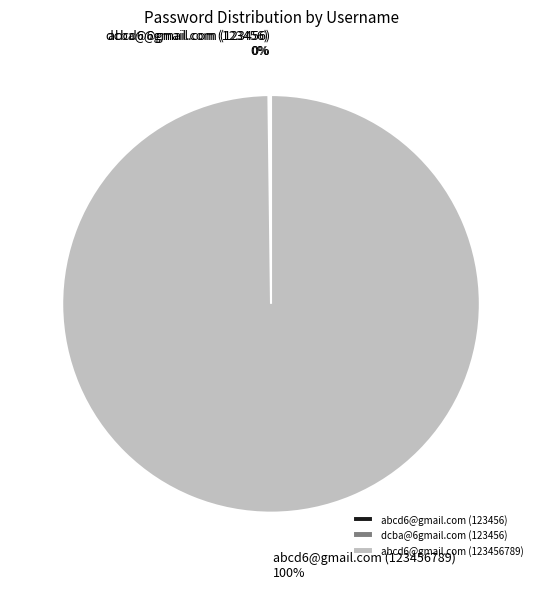

True or false: abcd6@gmail.com (123456789) accounts for 100% of the total.

True